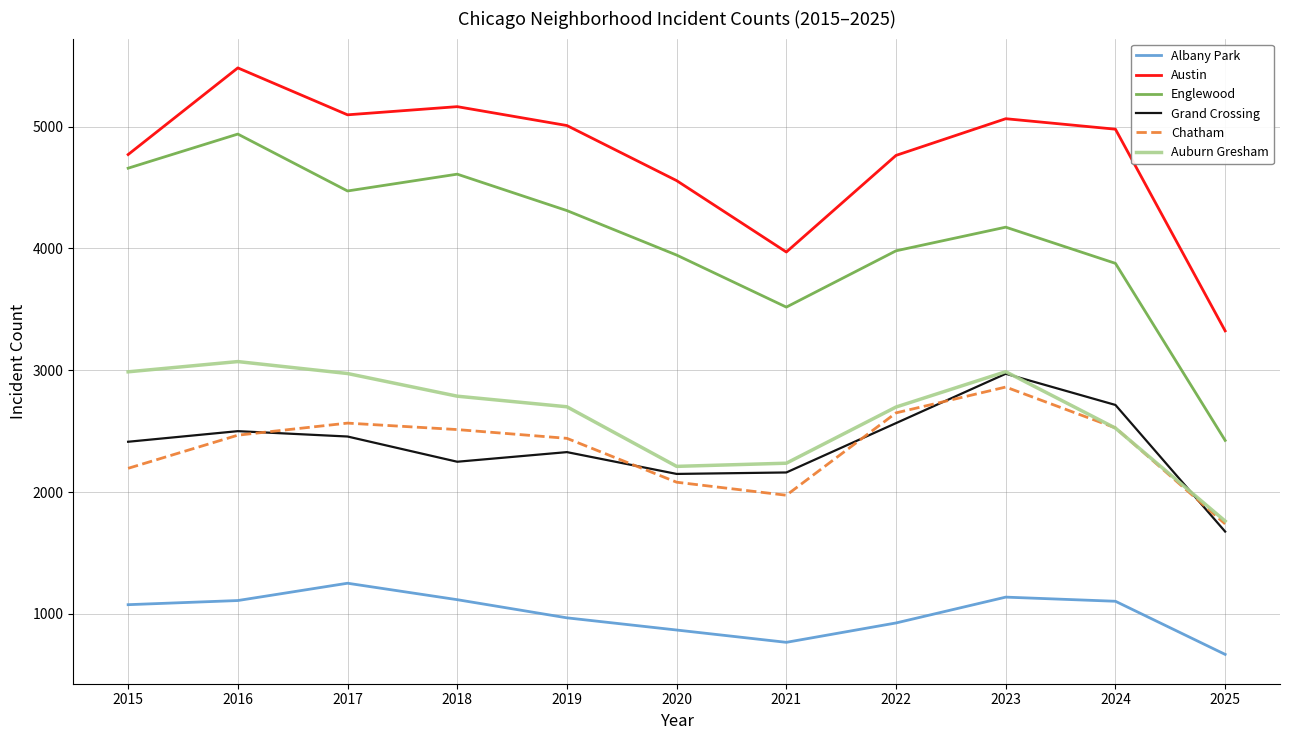

What is the total value across all series at 2017?

18814